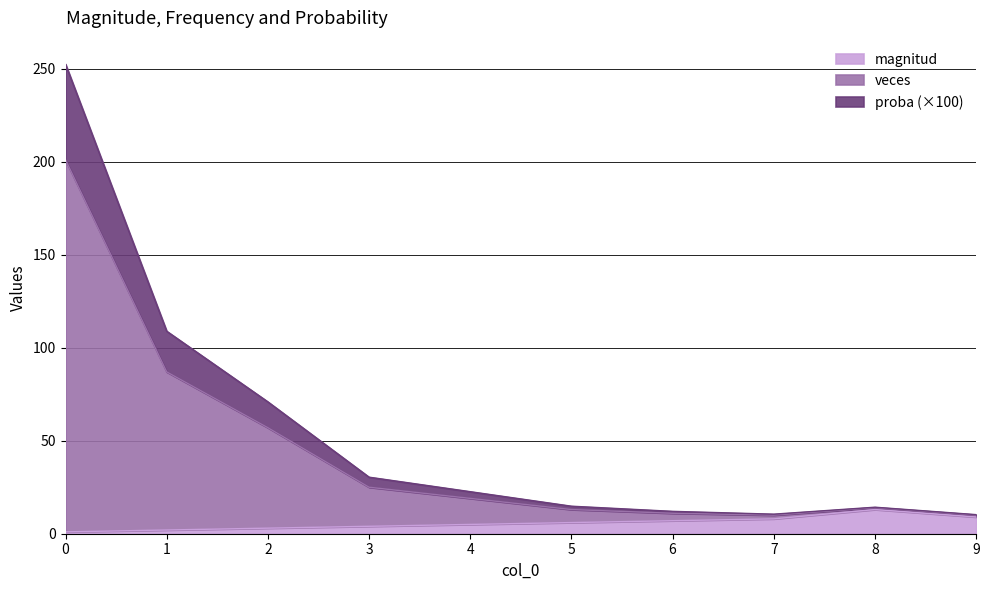

True or false: magnitud has a value of 7.0 at 6.

True